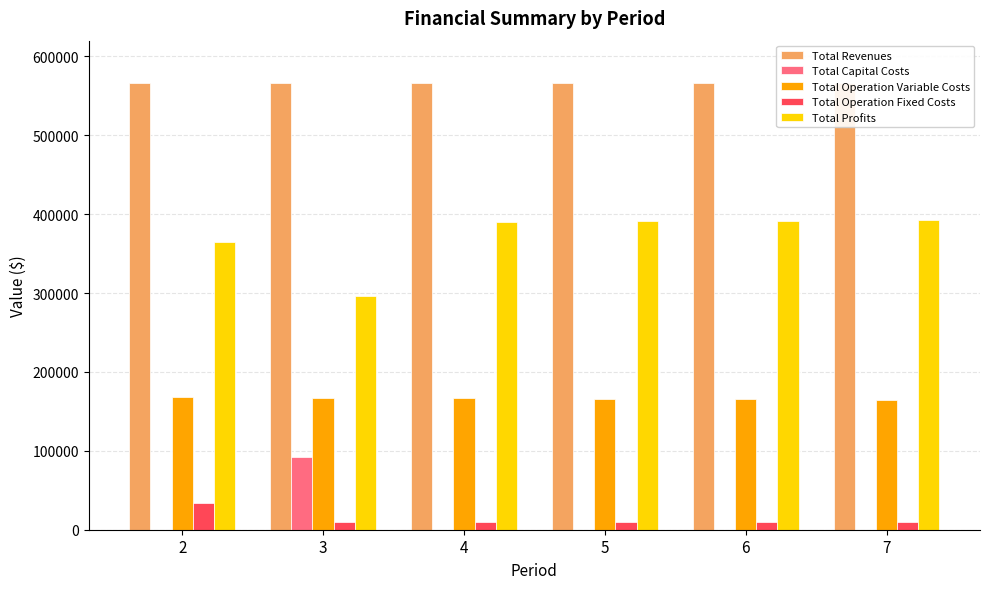

At which category does the chart reach its minimum across all series?

2